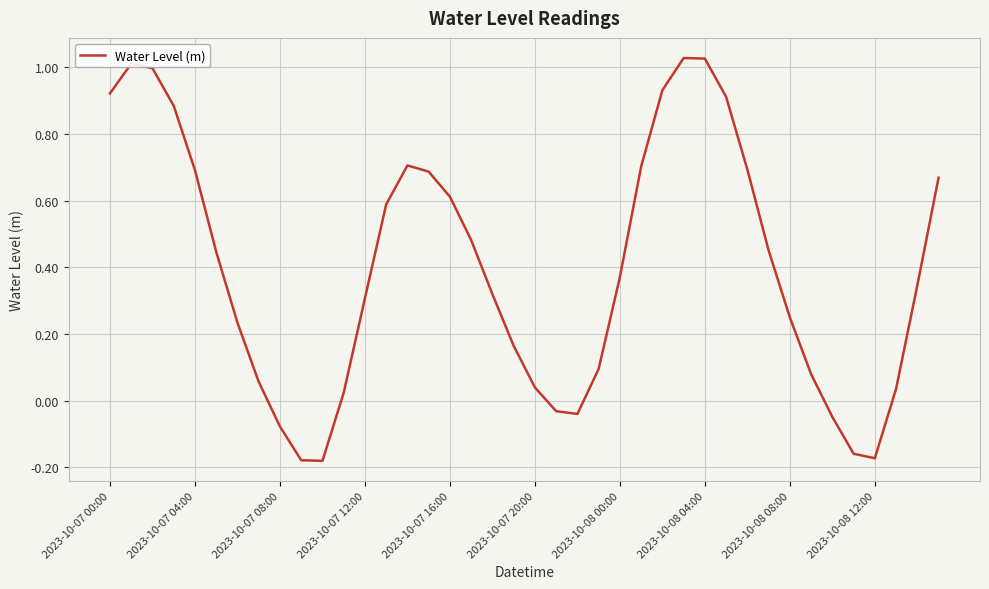

What is the difference between the maximum and minimum values?

1.2